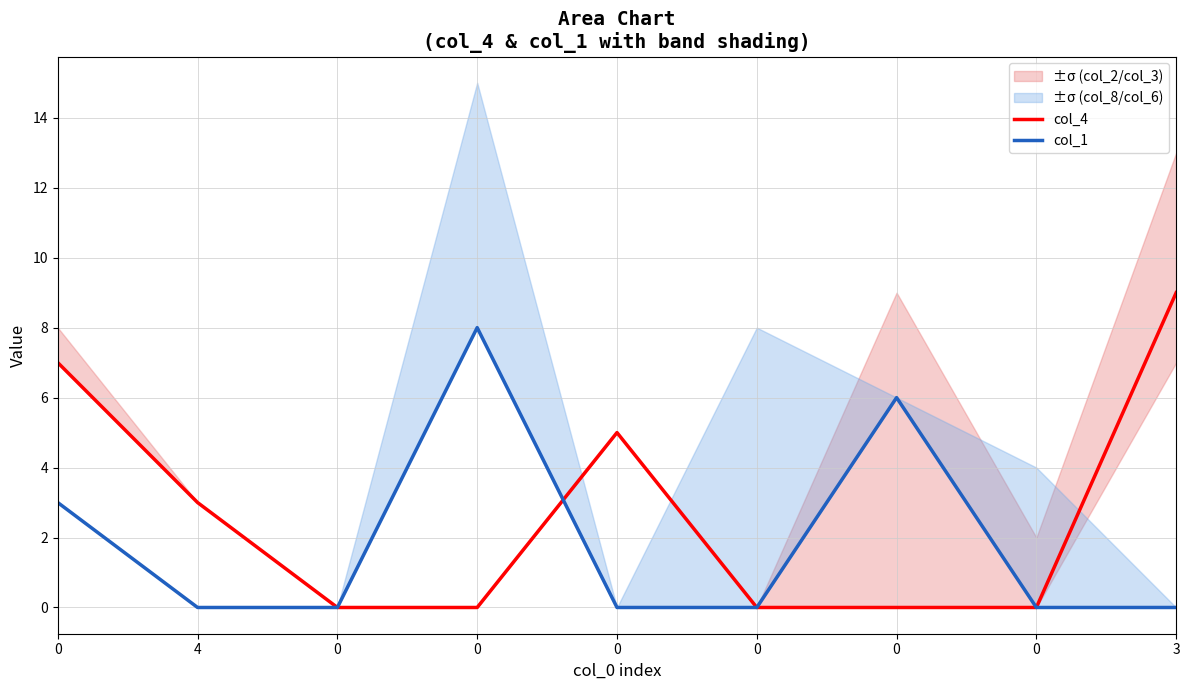

Count the col_1 values in the range 0 to 3.

7